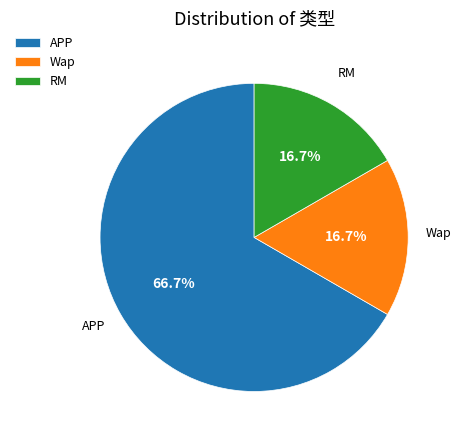

Which category has the biggest portion of the pie?

APP